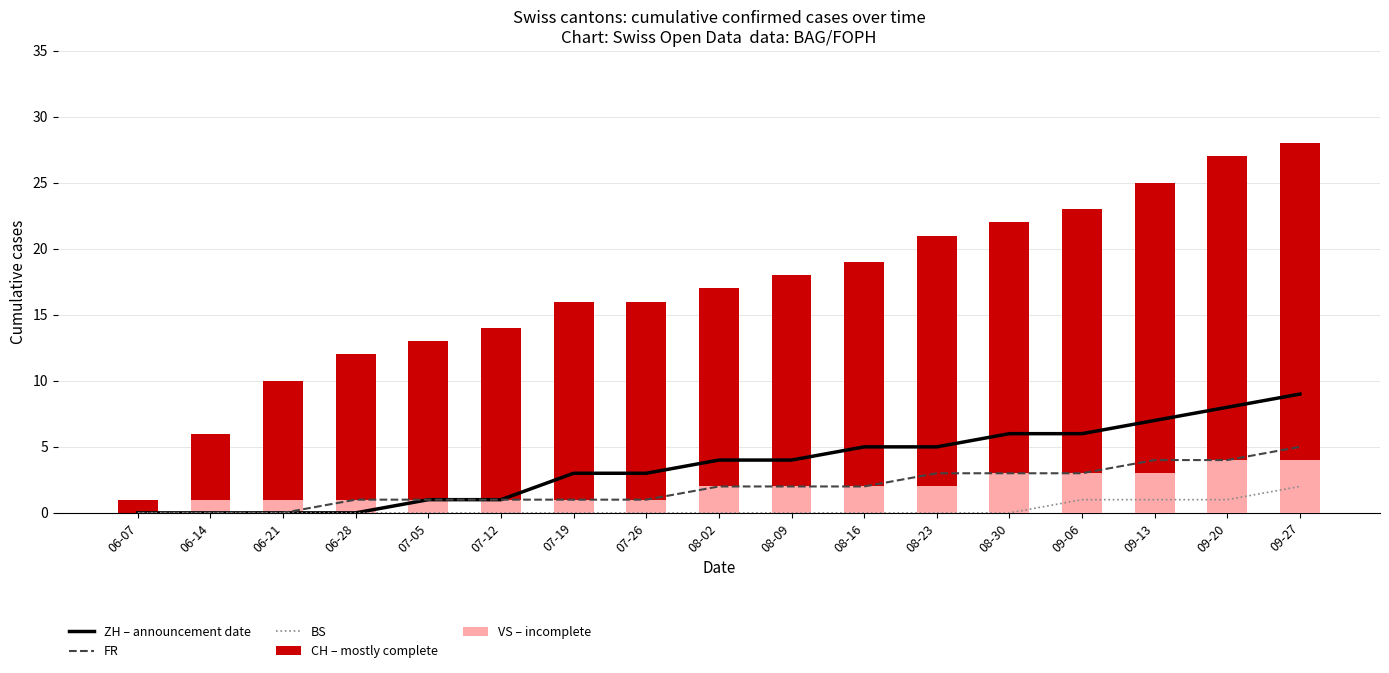

Between 07-19 and 09-20, which series saw the biggest shift?

CH – mostly complete